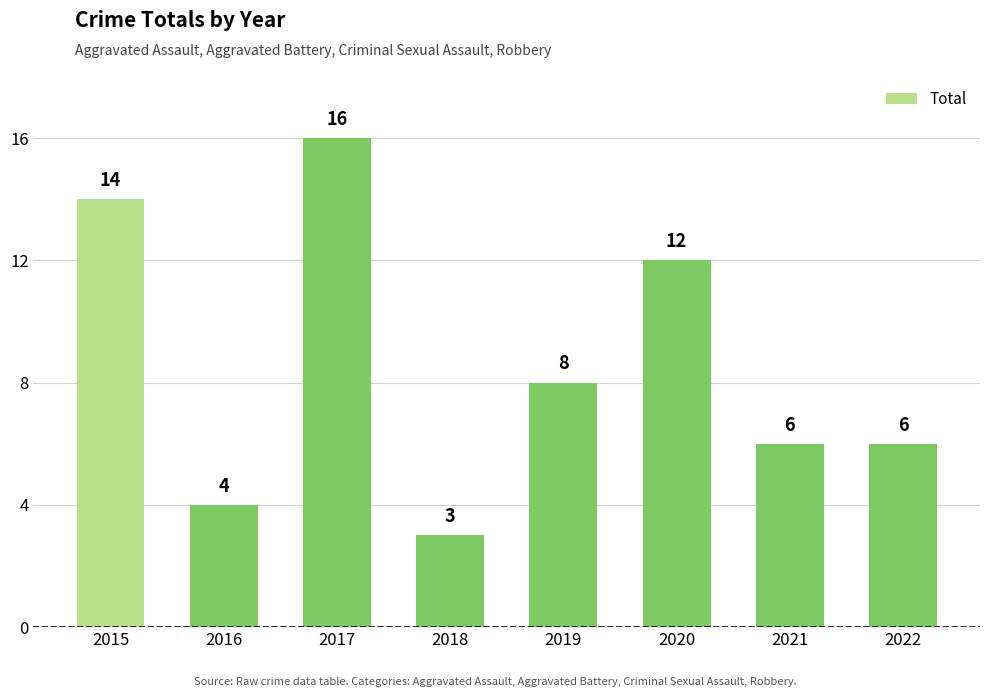

Where does the data first go above 8?

2015